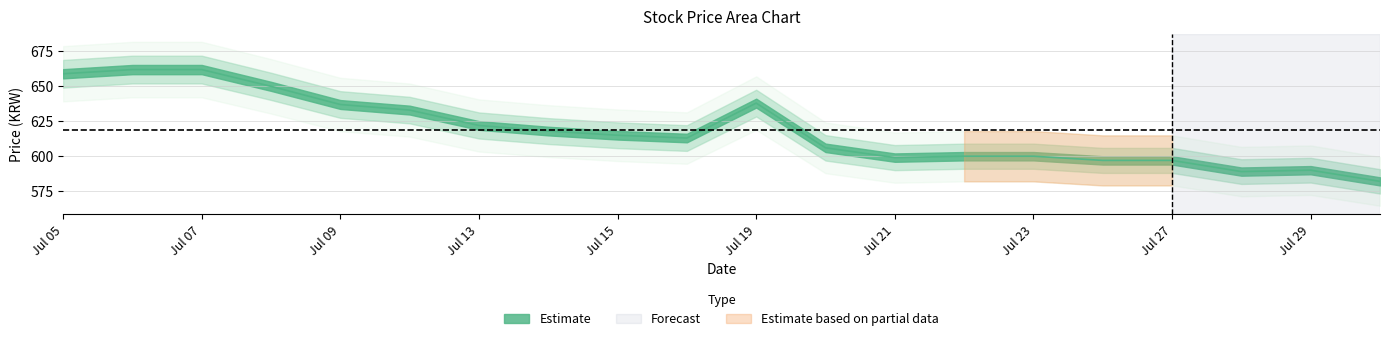

What is the change in value from Jul 21 to Jul 29?

-9